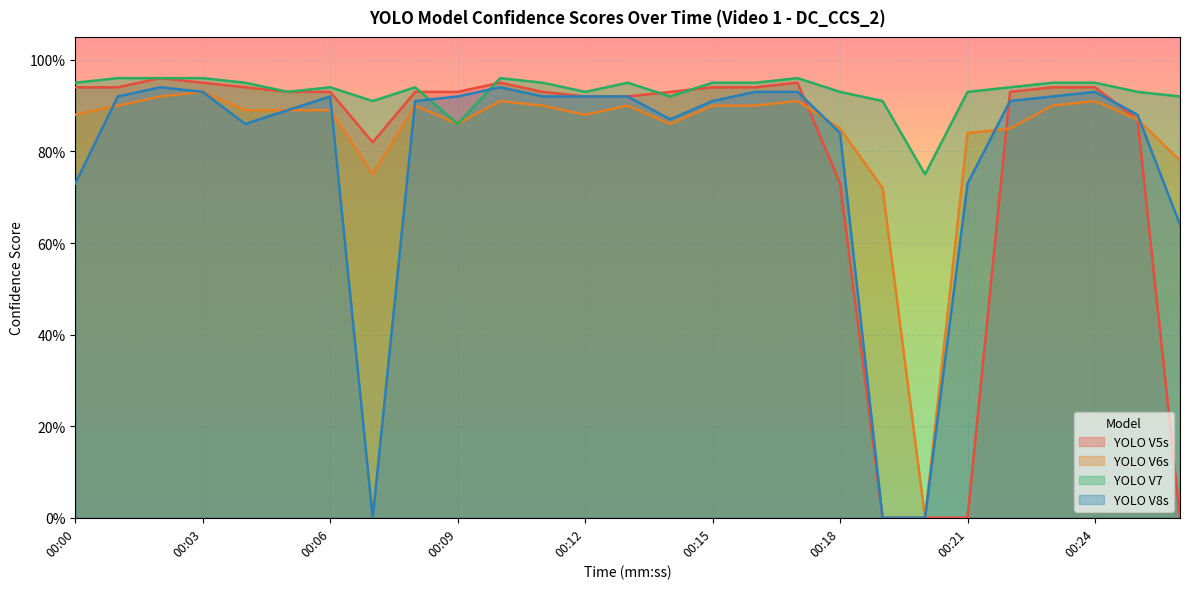

The value of YOLO V5s at 00:04 is 1.4. True or false?

False